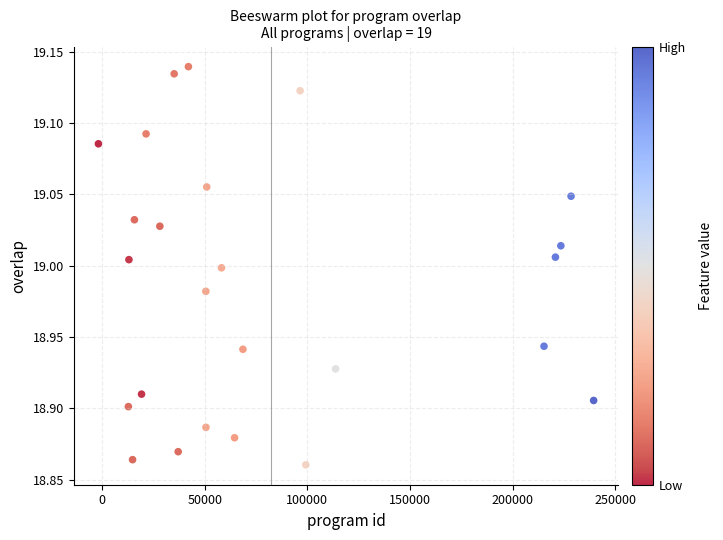

What is the range of X values (max minus min)?

241130.9